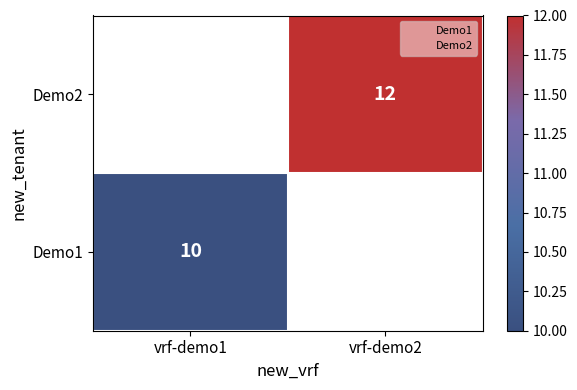

Rank the series by their maximum value, from highest to lowest.

Demo1, Demo2